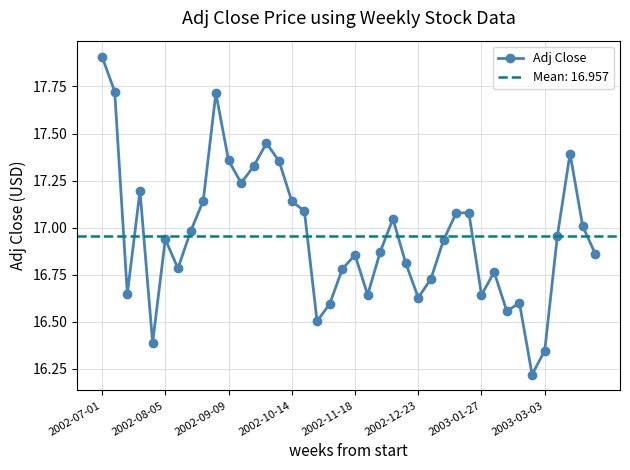

The chart shows a value of 6.9 at 34. True or false?

False